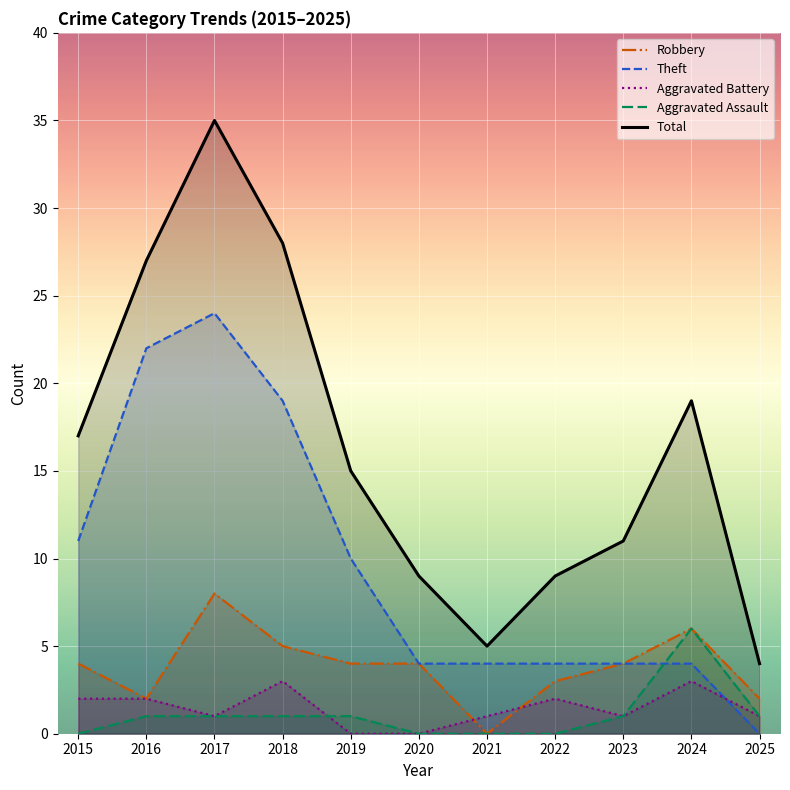

Reading right to left, extract all data points from this chart.

Robbery: 2025=2	2024=6	2023=4	2022=3	2021=0	2020=4	2019=4	2018=5	2017=8	2016=2	2015=4
Theft: 2025=0	2024=4	2023=4	2022=4	2021=4	2020=4	2019=10	2018=19	2017=24	2016=22	2015=11
Aggravated Battery: 2025=1	2024=3	2023=1	2022=2	2021=1	2020=0	2019=0	2018=3	2017=1	2016=2	2015=2
Aggravated Assault: 2025=1	2024=6	2023=1	2022=0	2021=0	2020=0	2019=1	2018=1	2017=1	2016=1	2015=0
Total: 2025=4	2024=19	2023=11	2022=9	2021=5	2020=9	2019=15	2018=28	2017=35	2016=27	2015=17